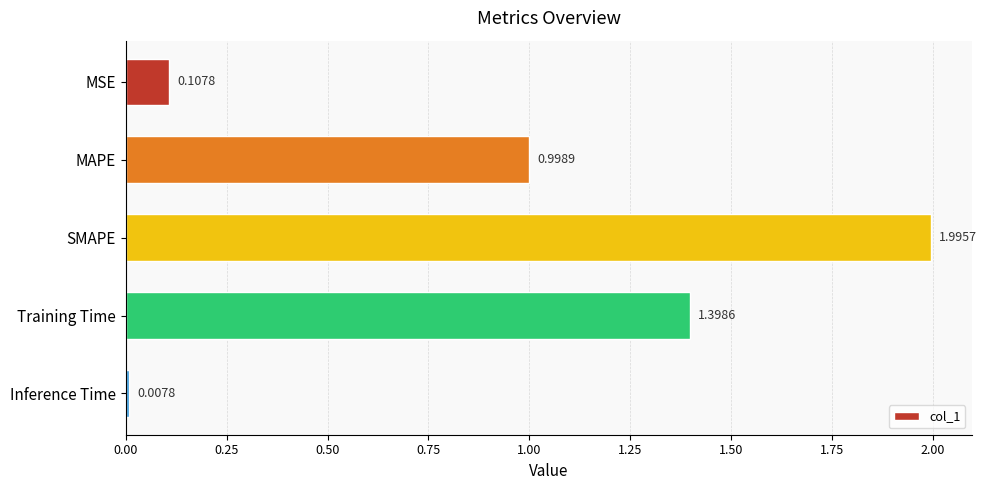

List the labels in order of value, smallest first.

Inference Time, MSE, MAPE, Training Time, SMAPE